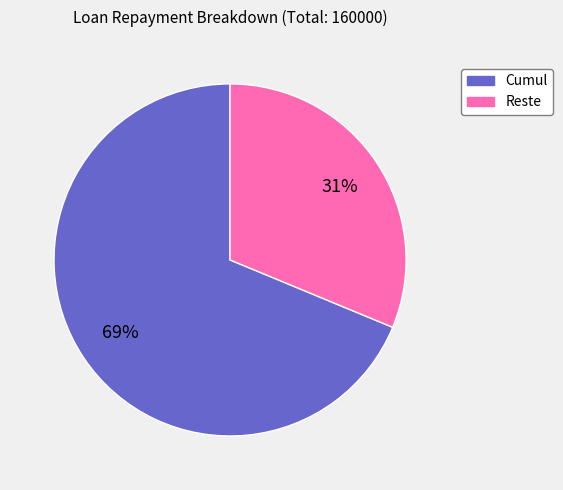

To the nearest percent, what portion does Cumul represent?

69%